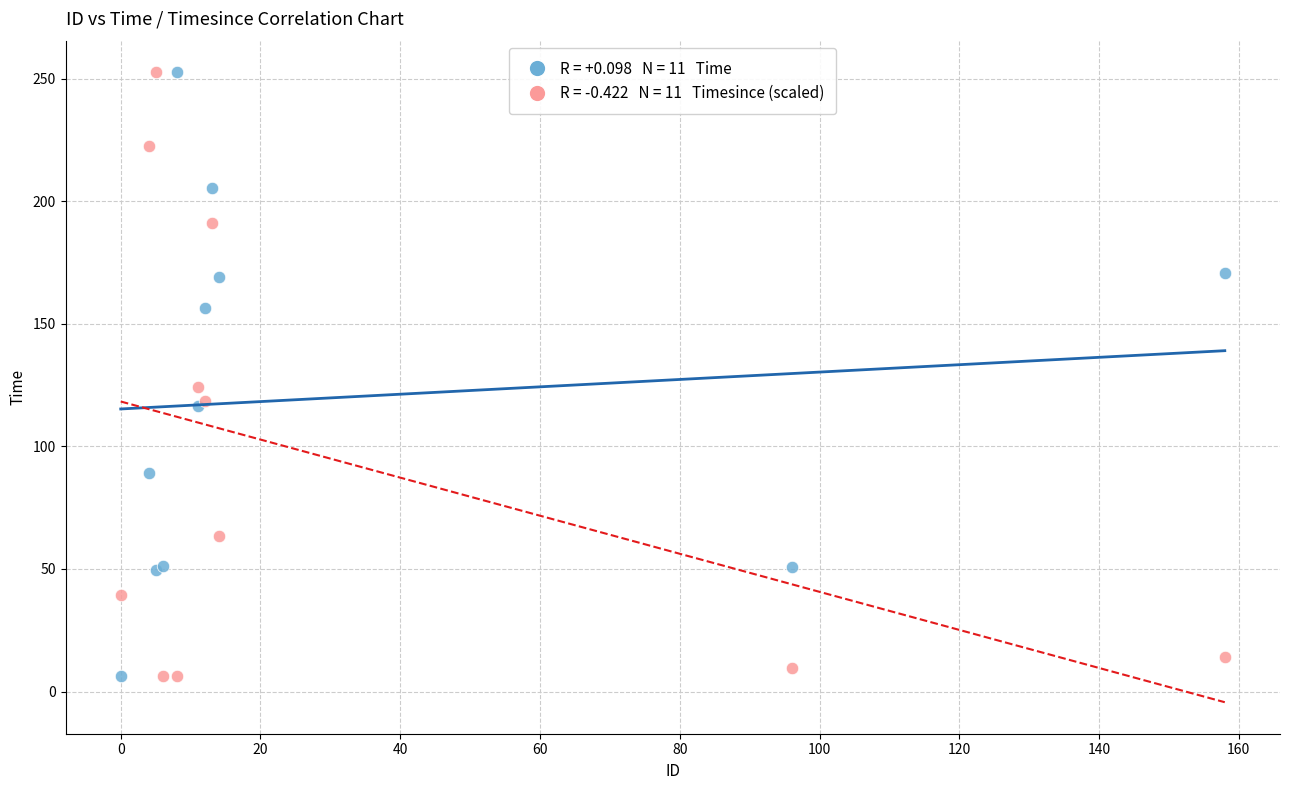

Across all series, what Y value is closest to 129?

124.1